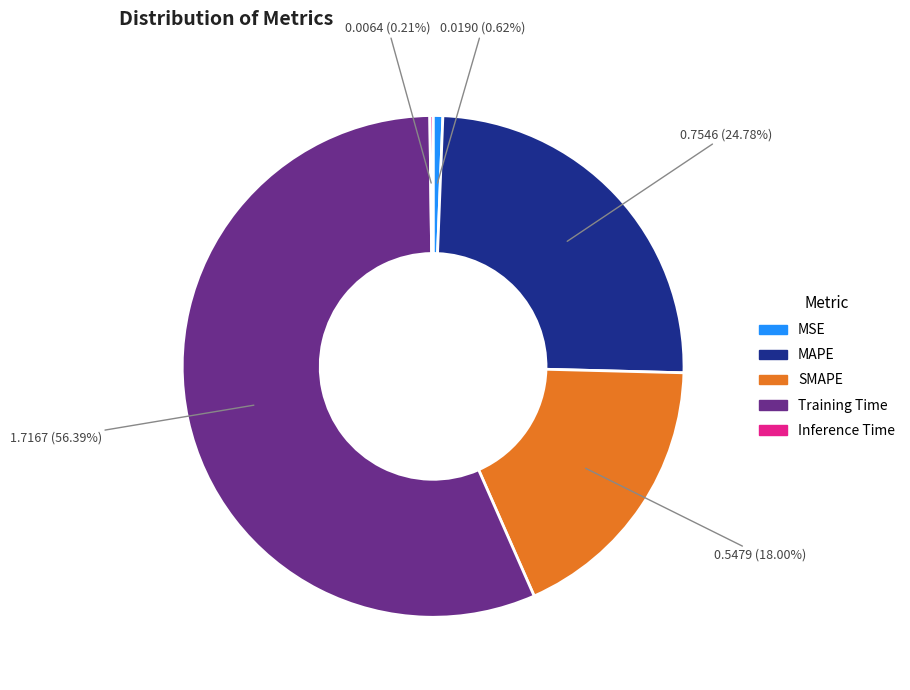

Does Training Time account for over 50% of the chart?

Yes